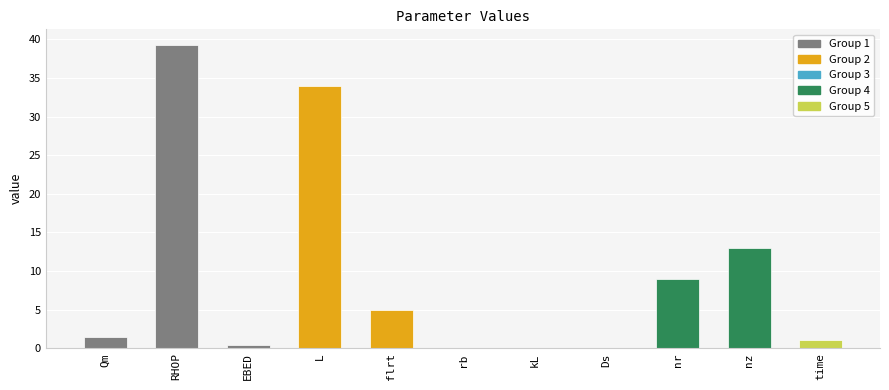

List the labels in order of value, largest first.

RHOP, L, nz, nr, flrt, Qm, time, EBED, rb, kL, Ds